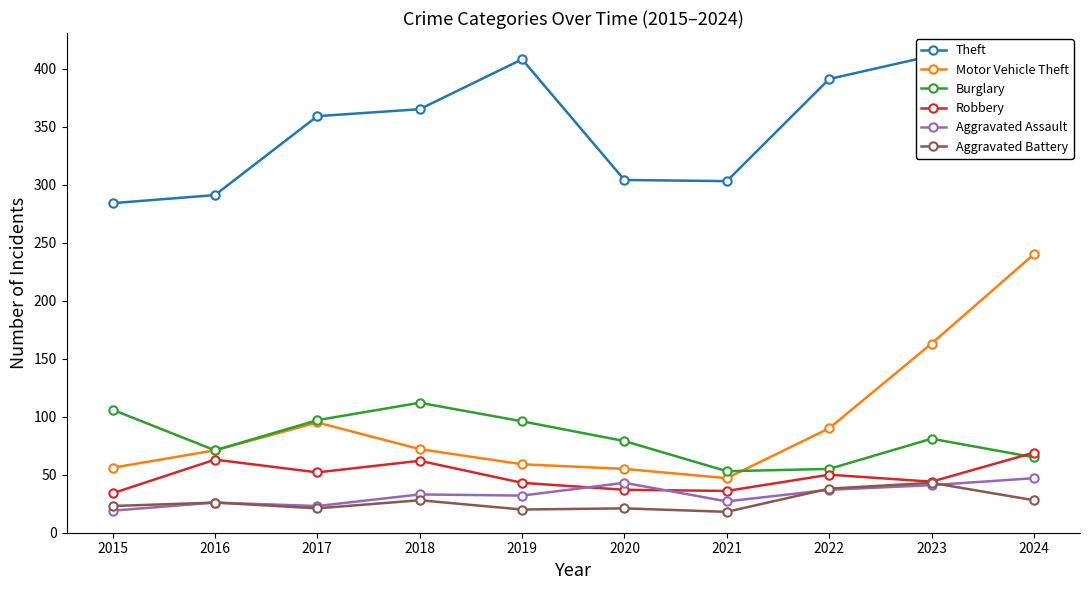

Reading left to right, list all the values displayed in this chart.

Theft: 284	291	359	365	408	304	303	391	411	377
Motor Vehicle Theft: 56	71	95	72	59	55	47	90	163	240
Burglary: 106	71	97	112	96	79	53	55	81	65
Robbery: 34	63	52	62	43	37	36	50	44	69
Aggravated Assault: 19	26	23	33	32	43	27	37	41	47
Aggravated Battery: 23	26	21	28	20	21	18	38	43	28